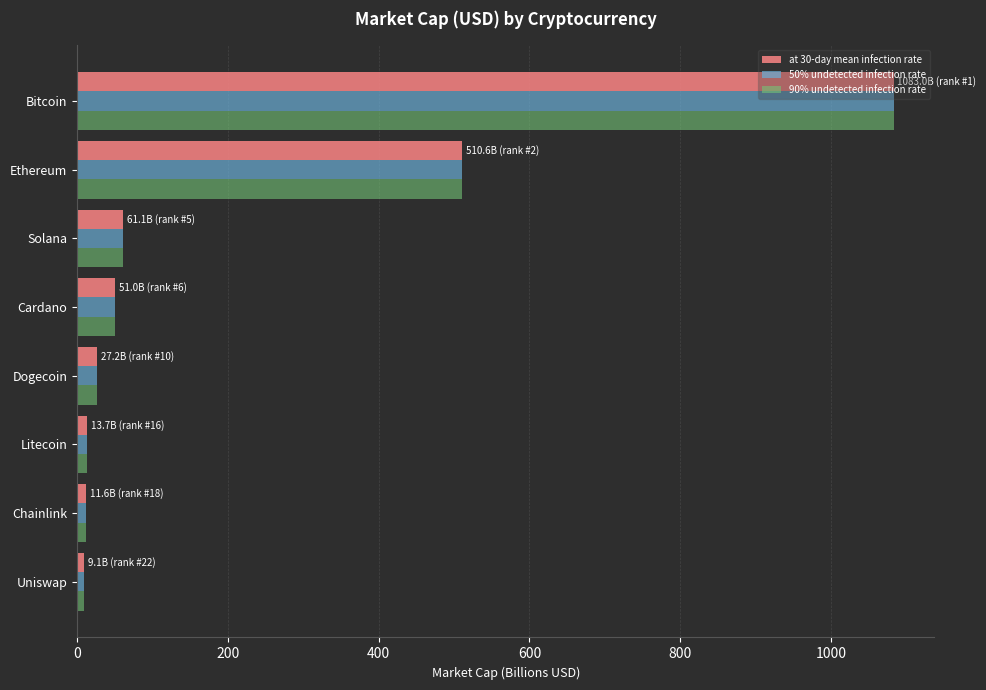

What is the smallest value displayed?

9.1